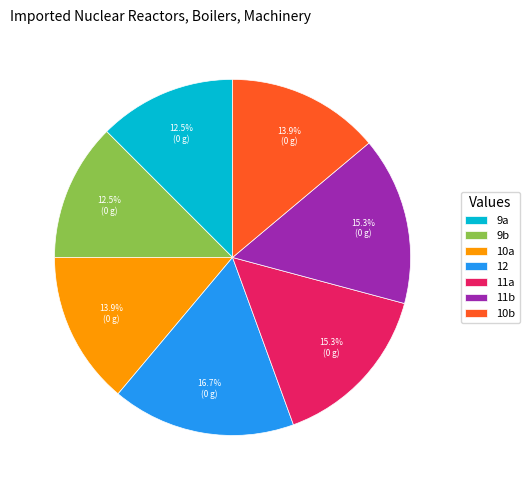

What is the ratio of the value at 10a to the value at 9b?

1.1